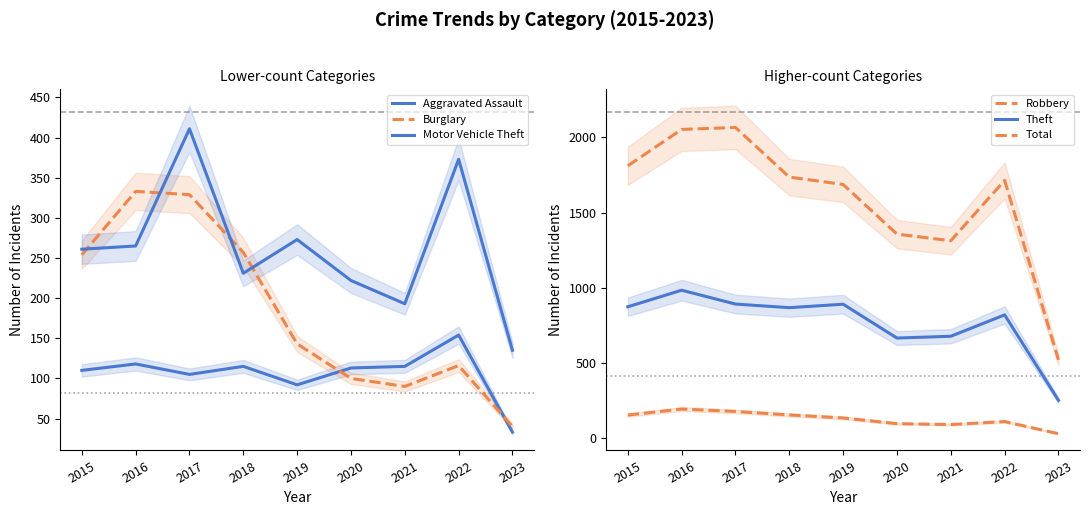

At which category is the sum across all series the highest?

2017